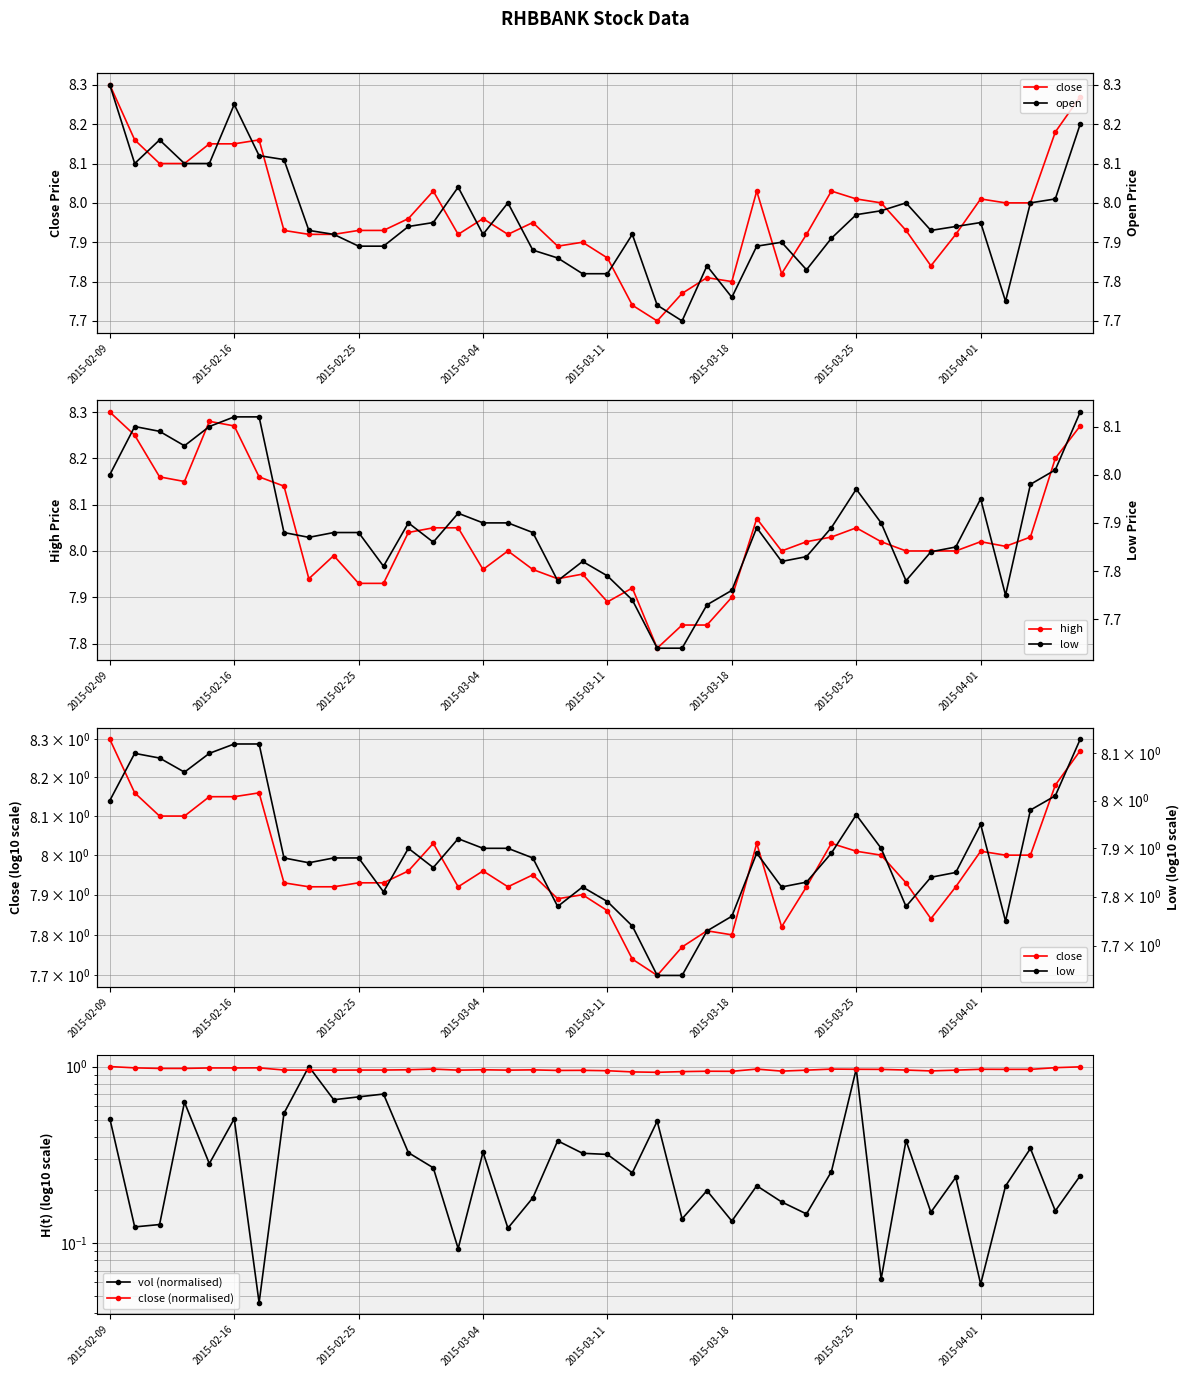

True or false: high has more than 2 points higher than both neighbors.

True